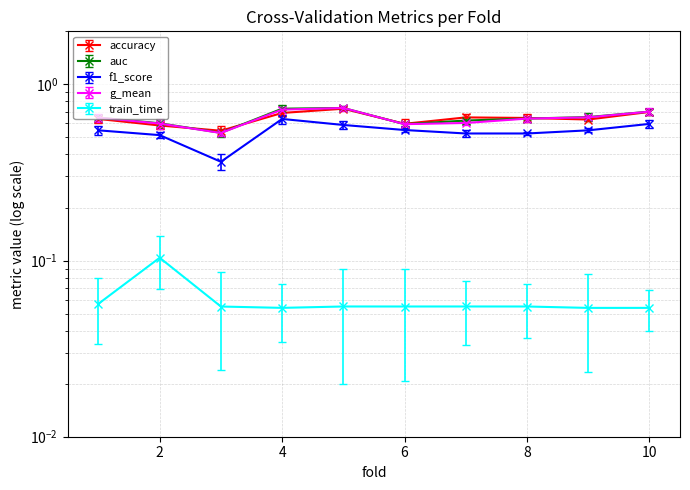

At which category does f1_score reach its first local valley?

3